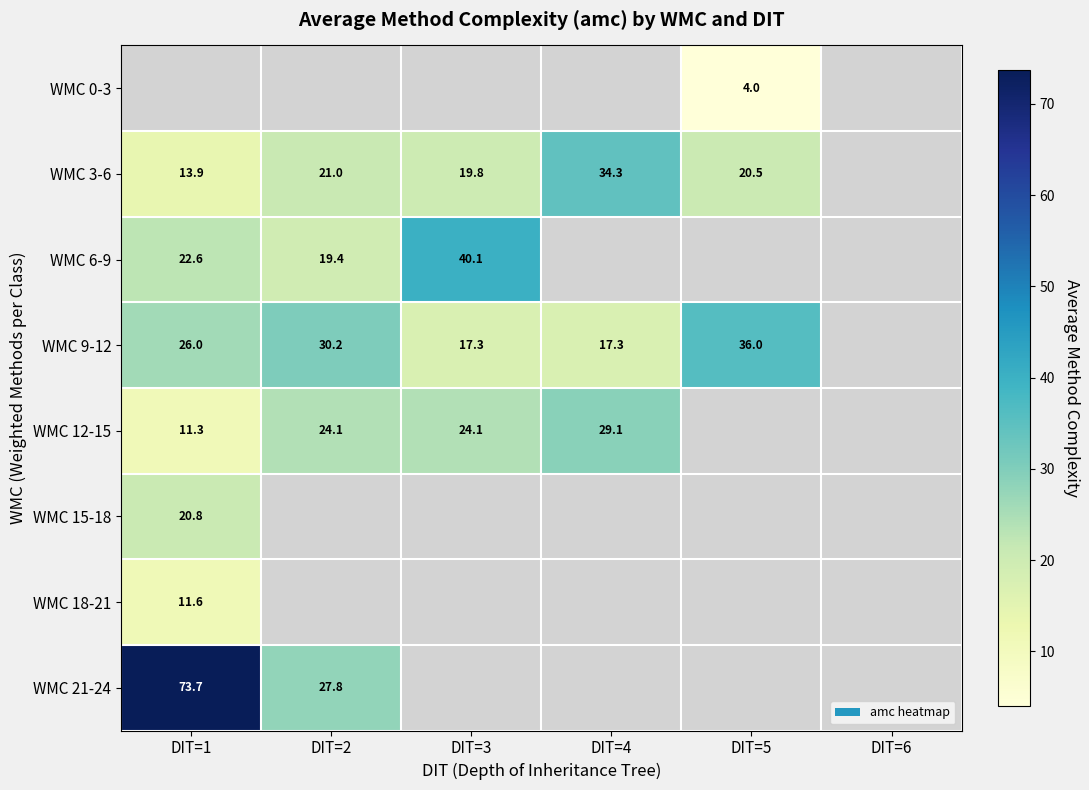

Is the value of WMC 15-18 at DIT=1 greater than the value of WMC 12-15 at DIT=1?

Yes